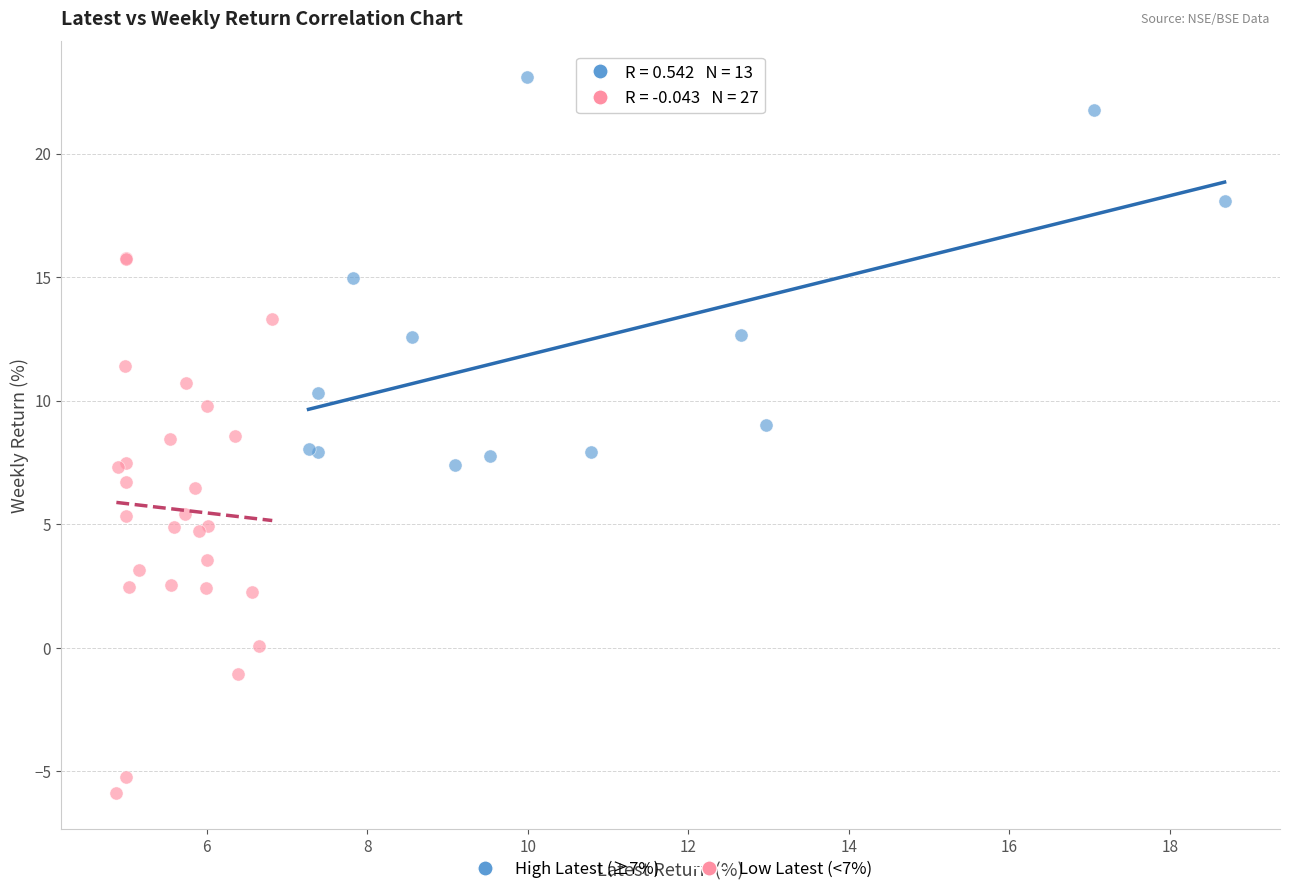

Which series has the largest Y range (max minus min)?

Low Latest (<7%)